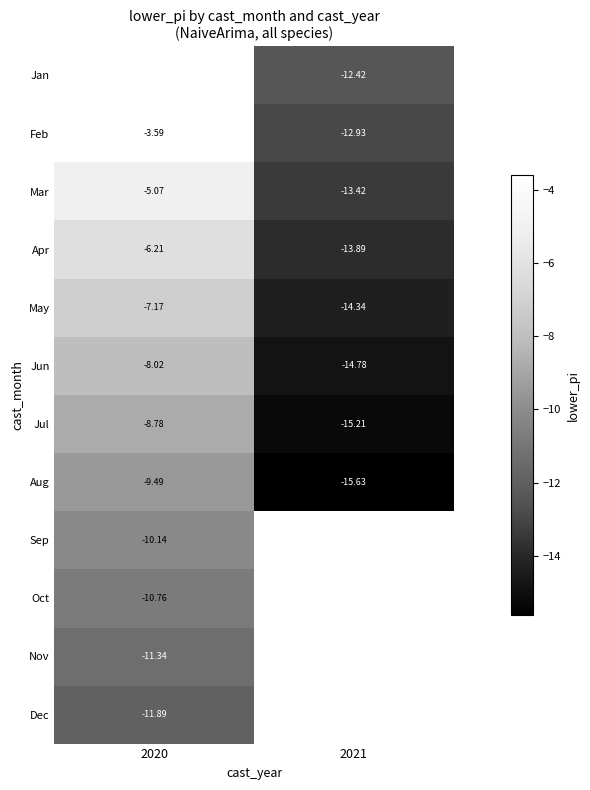

What is the maximum value shown in the chart?

-3.6